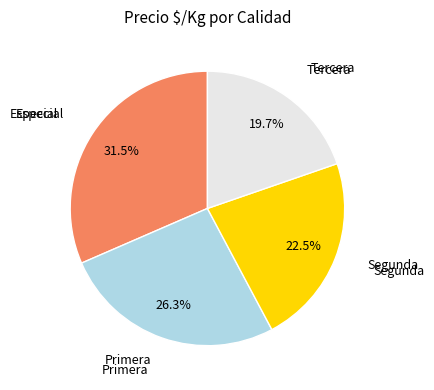

Does any single category account for the majority?

No